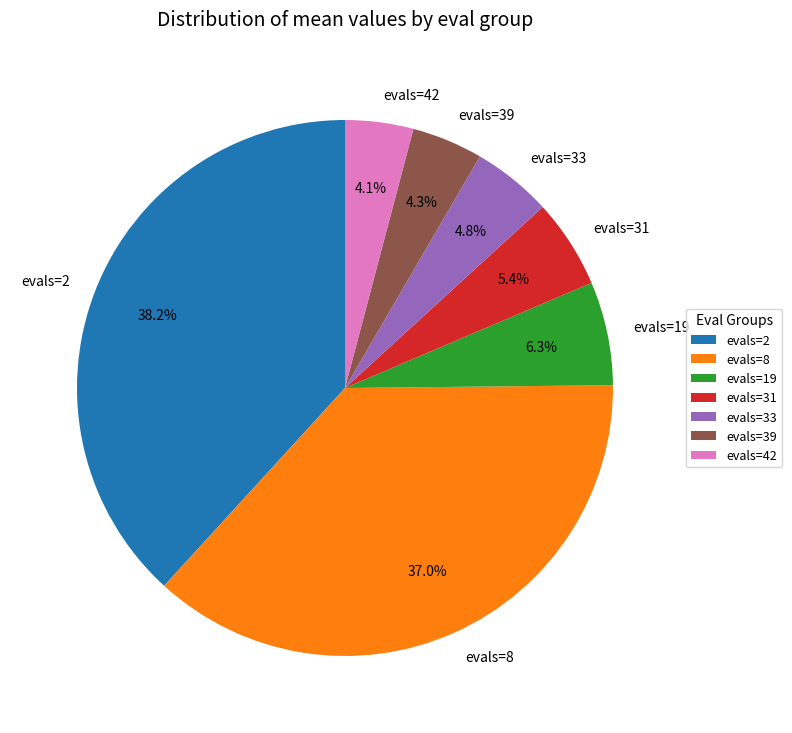

Is there a majority slice in this chart?

No